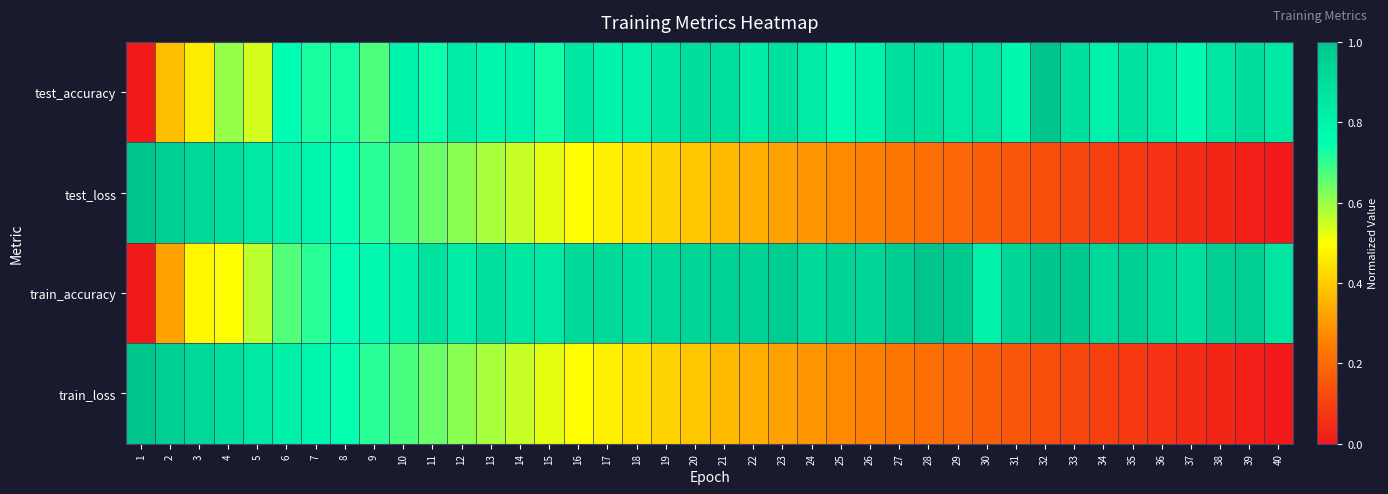

Reading left to right, what are all the values shown in this chart?

test_accuracy: 1=0.0	2=0.4	3=0.5	4=0.6	5=0.5	6=0.8	7=0.7	8=0.7	9=0.7	10=0.8	11=0.7	12=0.8	13=0.8	14=0.8	15=0.7	16=0.9	17=0.8	18=0.8	19=0.9	20=0.9	21=0.9	22=0.8	23=0.9	24=0.8	25=0.8	26=0.8	27=0.9	28=0.9	29=0.8	30=0.9	31=0.8	32=1.0	33=0.9	34=0.8	35=0.9	36=0.8	37=0.8	38=0.9	39=0.9	40=0.8
test_loss: 1=1.0	2=1.0	3=0.9	4=0.9	5=0.8	6=0.8	7=0.8	8=0.7	9=0.7	10=0.7	11=0.6	12=0.6	13=0.6	14=0.6	15=0.5	16=0.5	17=0.5	18=0.4	19=0.4	20=0.4	21=0.4	22=0.3	23=0.3	24=0.3	25=0.3	26=0.3	27=0.2	28=0.2	29=0.2	30=0.2	31=0.2	32=0.1	33=0.1	34=0.1	35=0.1	36=0.1	37=0.0	38=0.0	39=0.0	40=0.0
train_accuracy: 1=0.0	2=0.3	3=0.5	4=0.5	5=0.6	6=0.7	7=0.7	8=0.7	9=0.8	10=0.8	11=0.9	12=0.8	13=0.9	14=0.9	15=0.8	16=0.9	17=0.9	18=0.9	19=0.9	20=0.9	21=0.9	22=0.9	23=1.0	24=0.9	25=0.9	26=0.9	27=1.0	28=1.0	29=1.0	30=0.8	31=0.9	32=1.0	33=1.0	34=0.9	35=1.0	36=0.9	37=0.9	38=1.0	39=1.0	40=0.9
train_loss: 1=1.0	2=1.0	3=0.9	4=0.9	5=0.8	6=0.8	7=0.8	8=0.7	9=0.7	10=0.7	11=0.6	12=0.6	13=0.6	14=0.6	15=0.5	16=0.5	17=0.5	18=0.4	19=0.4	20=0.4	21=0.4	22=0.3	23=0.3	24=0.3	25=0.3	26=0.3	27=0.2	28=0.2	29=0.2	30=0.2	31=0.2	32=0.1	33=0.1	34=0.1	35=0.1	36=0.1	37=0.0	38=0.0	39=0.0	40=0.0